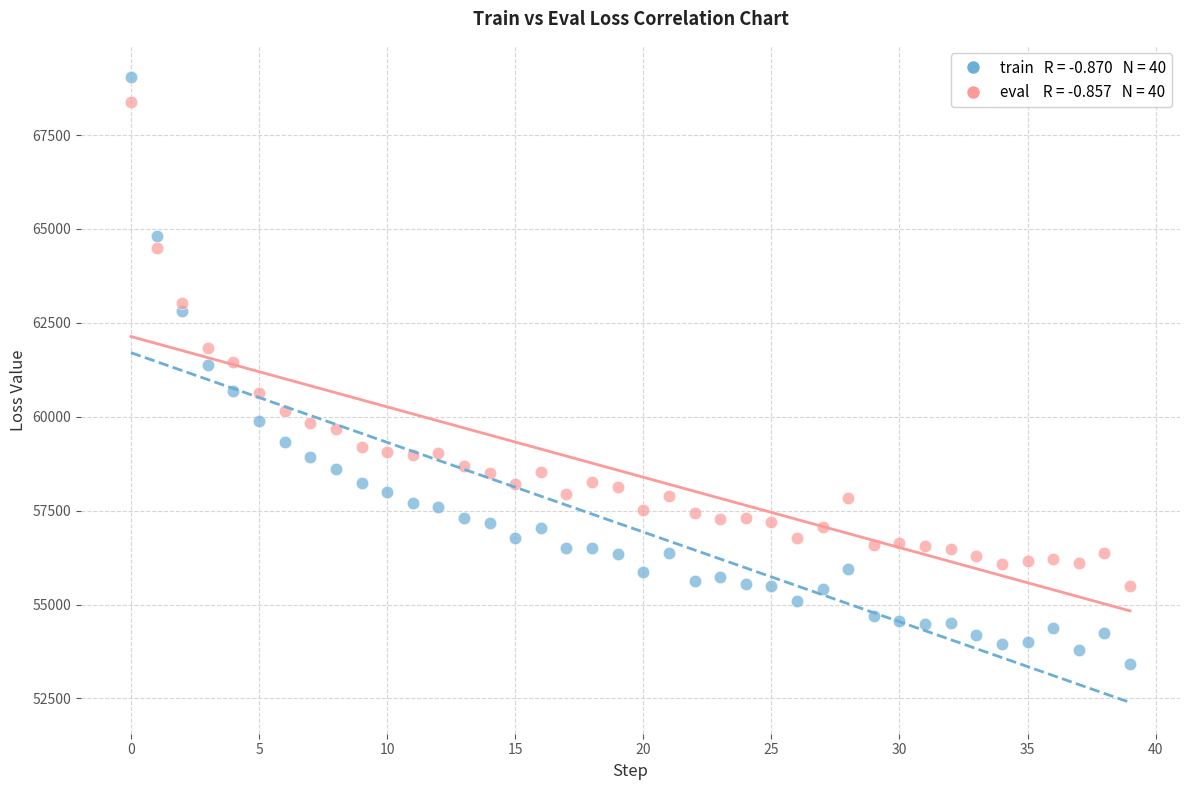

Across all data points, what is the range of Y values (max minus min)?

15610.3